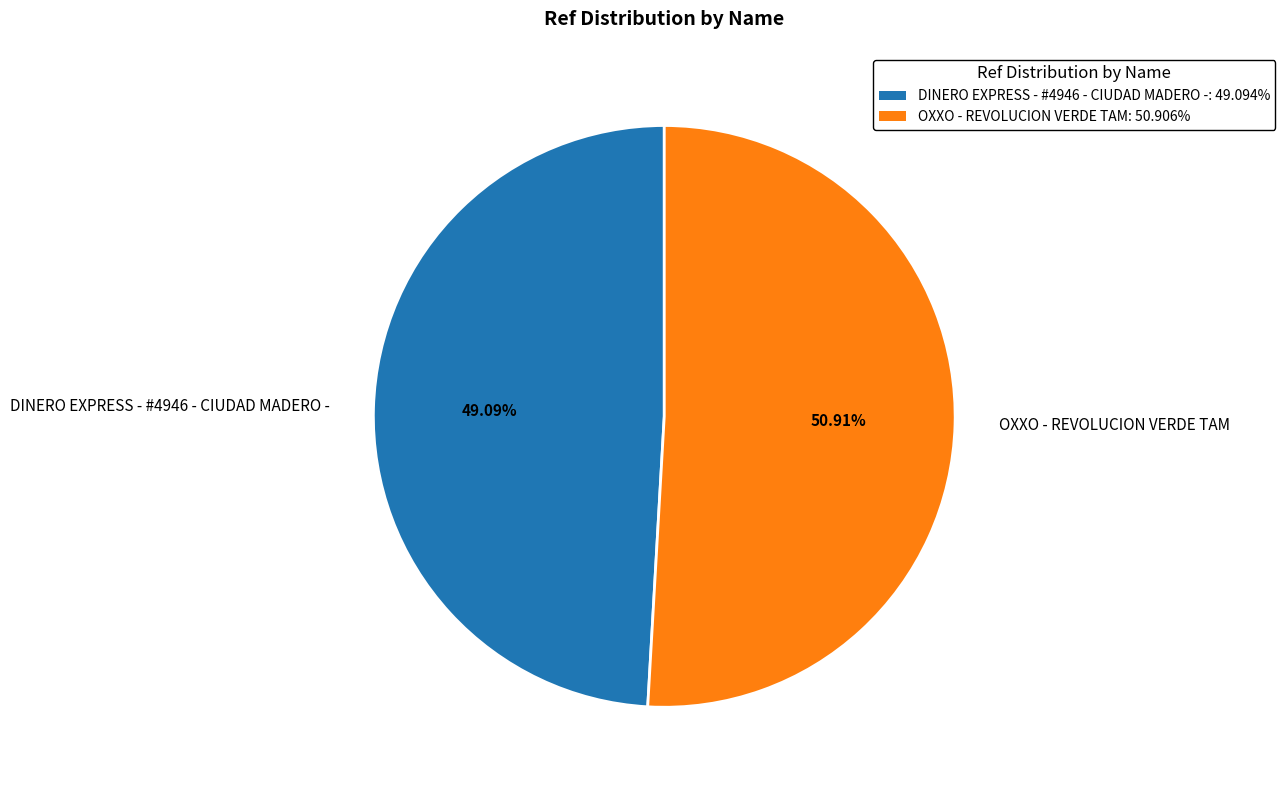

What percentage is the OXXO - REVOLUCION VERDE TAM slice, to the nearest percent?

51%